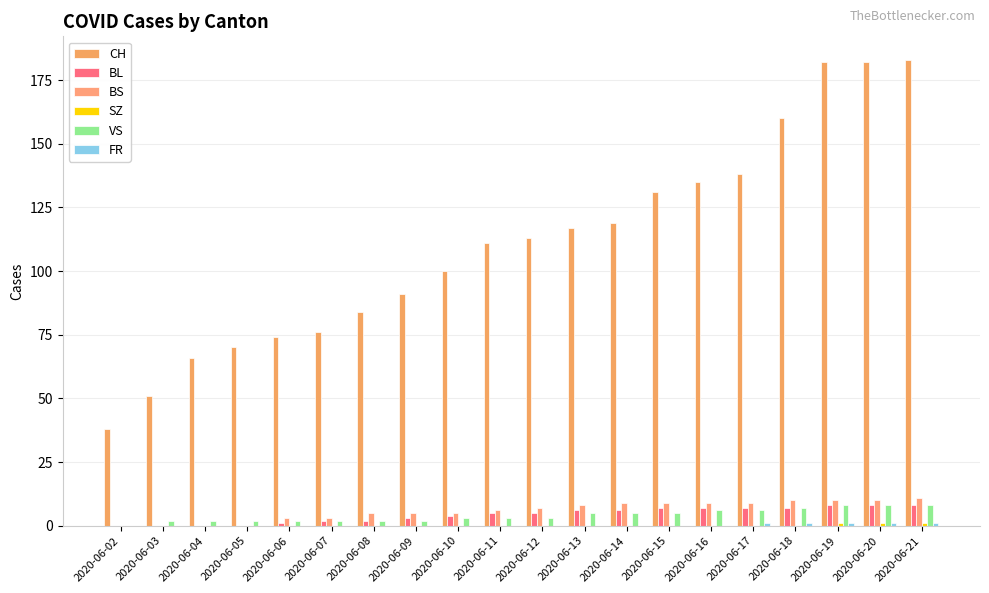

Does the chart contain stacked bars?

No